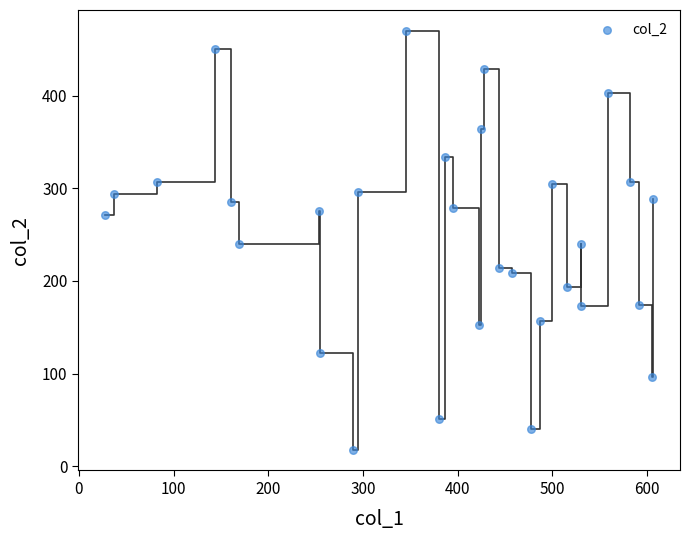

What is the range of Y values (max minus min)?

452